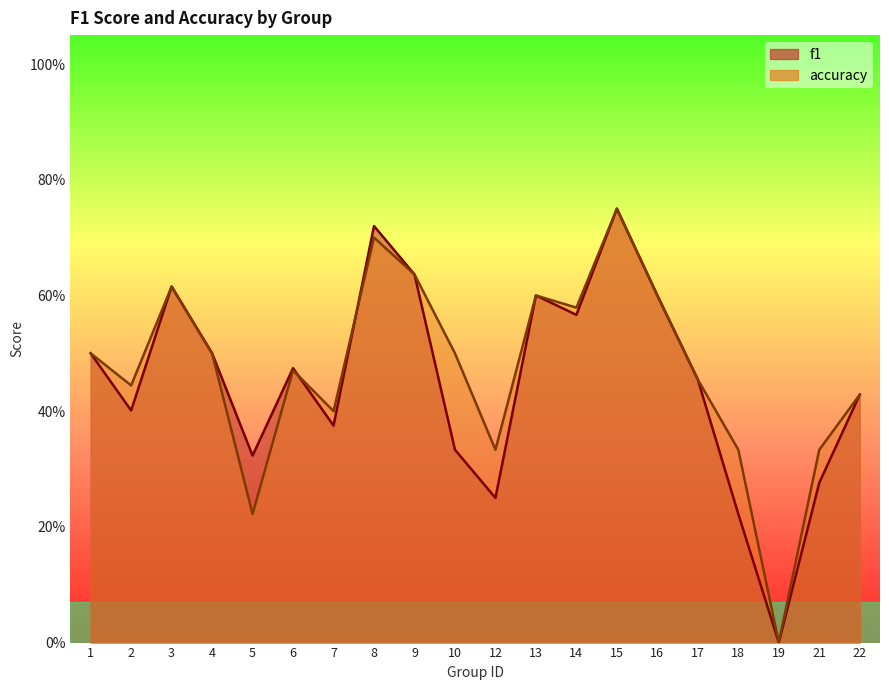

Reading left to right, list all the values displayed in this chart.

f1: 1=0.5	2=0.4	3=0.6	4=0.5	5=0.3	6=0.5	7=0.4	8=0.7	9=0.6	10=0.3	12=0.2	13=0.6	14=0.6	15=0.8	16=0.6	17=0.5	18=0.2	19=0.0	21=0.3	22=0.4
accuracy: 1=0.5	2=0.4	3=0.6	4=0.5	5=0.2	6=0.5	7=0.4	8=0.7	9=0.6	10=0.5	12=0.3	13=0.6	14=0.6	15=0.8	16=0.6	17=0.5	18=0.3	19=0.0	21=0.3	22=0.4